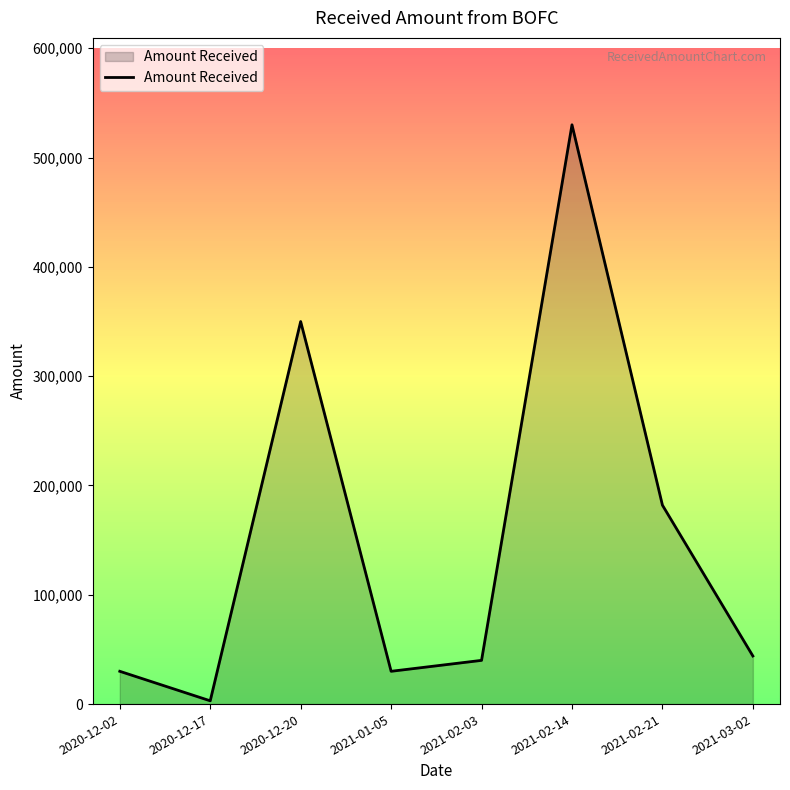

What is the approximate value at 2021-03-02?

44000